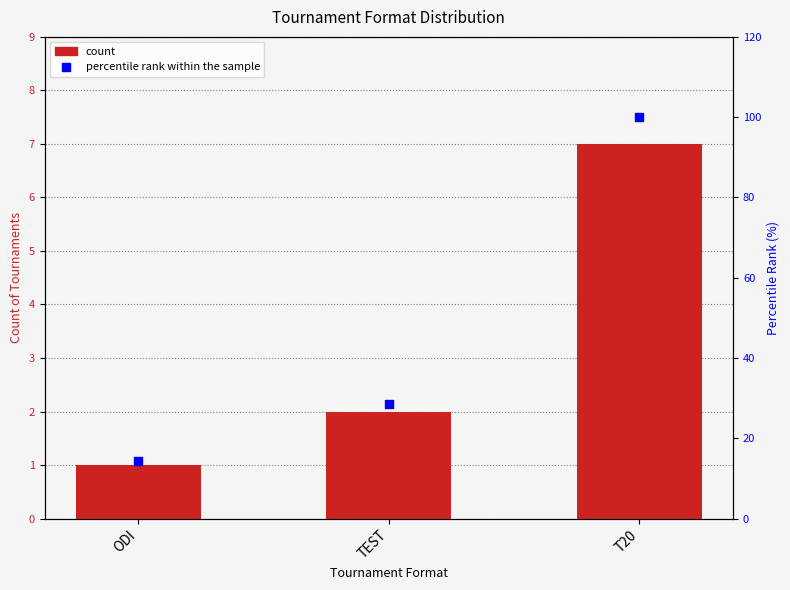

What is the total value across all series at ODI?

15.3